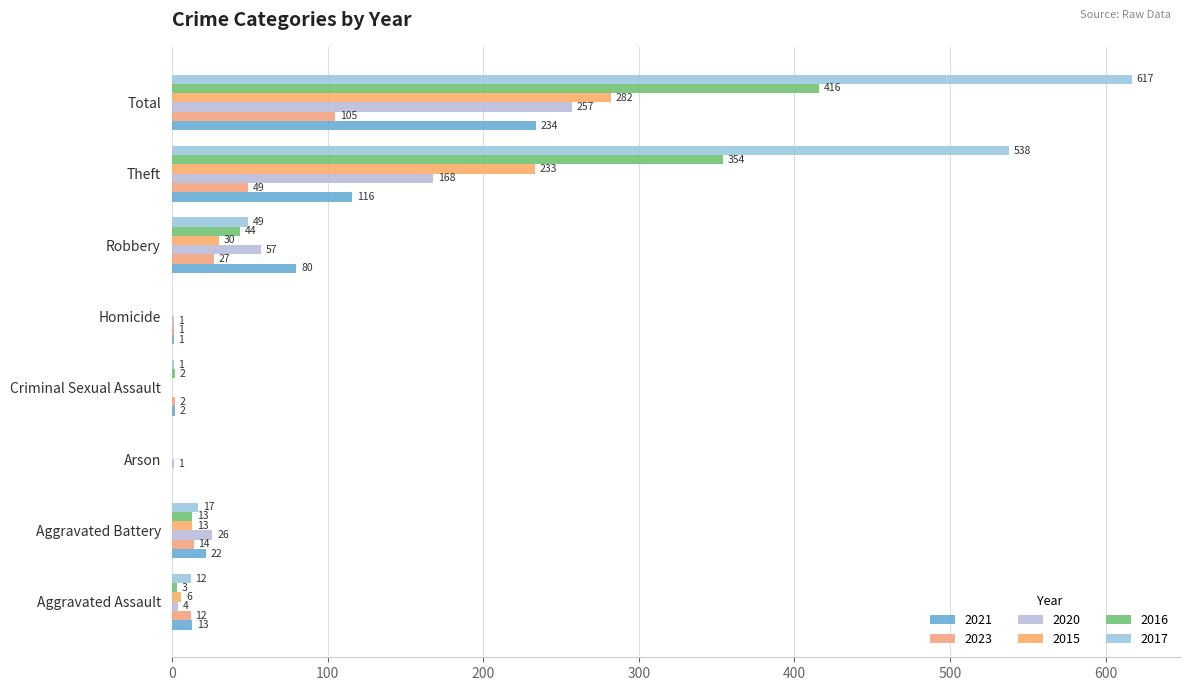

At how many categories does at least one series exceed 604?

1